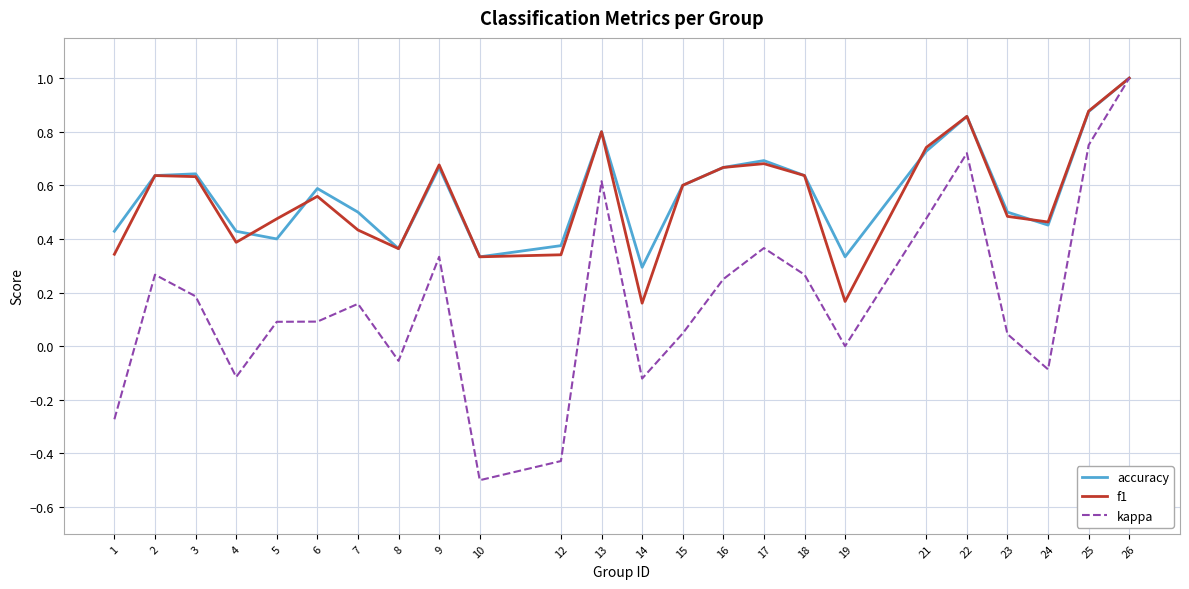

The accuracy series shows 0.4 at 5. True or false?

True